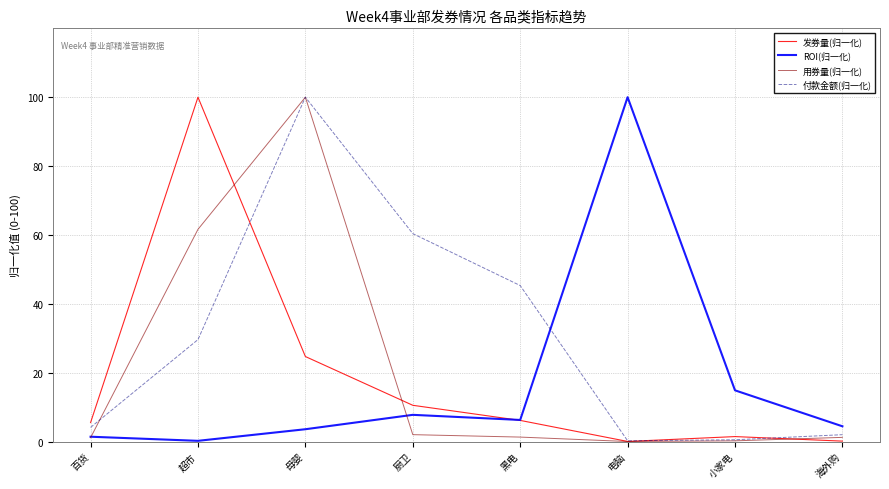

What are all the series names shown in the legend?

发券量(归一化), ROI(归一化), 用券量(归一化), 付款金额(归一化)